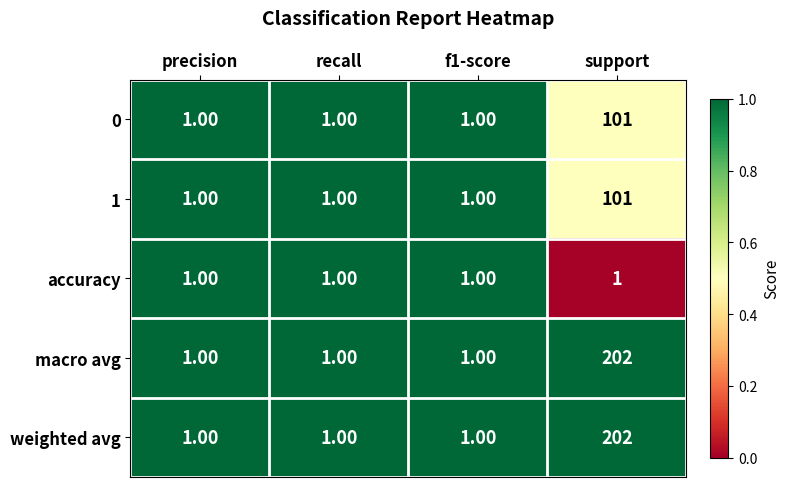

Which category has the highest value across all series?

support